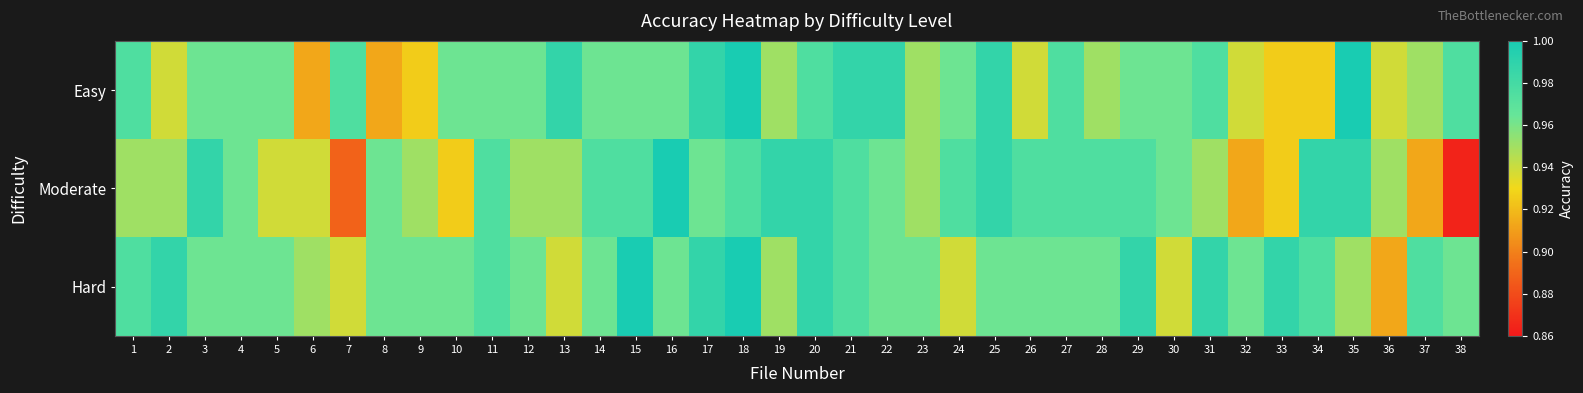

What is the total value across all series at 35?

2.9